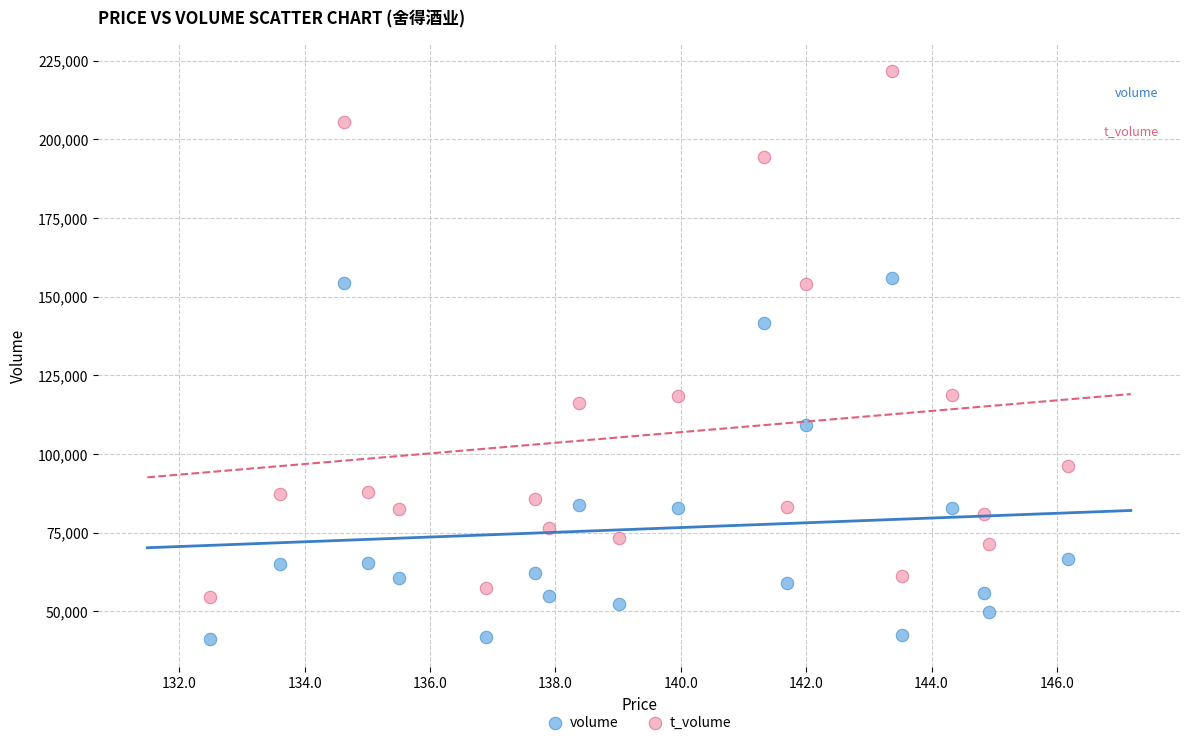

Which series has the largest Y range (max minus min)?

t_volume